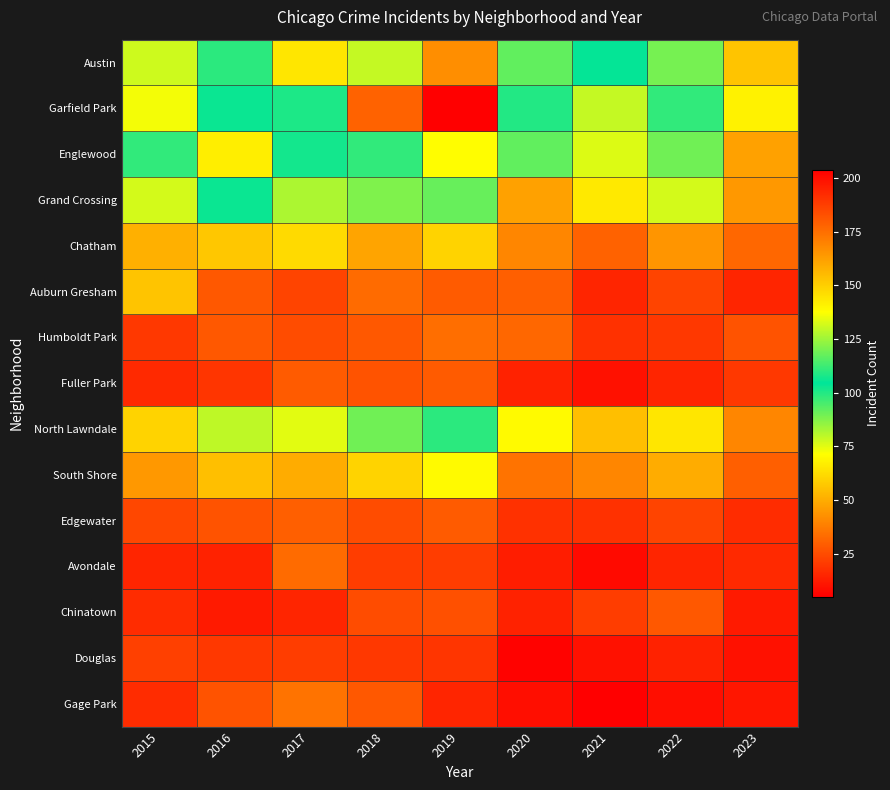

Reading left to right, what are all the values shown in this chart?

Austin: 2015=78	2016=99	2017=65	2018=130	2019=167	2020=92	2021=104	2022=89	2023=56
Garfield Park: 2015=73	2016=103	2017=101	2018=178	2019=204	2020=100	2021=79	2022=98	2023=68
Englewood: 2015=111	2016=142	2017=107	2018=98	2019=138	2020=92	2021=76	2022=90	2023=47
Grand Crossing: 2015=77	2016=106	2017=82	2018=88	2019=91	2020=47	2021=66	2022=77	2023=45
Chatham: 2015=51	2016=57	2017=62	2018=48	2019=60	2020=40	2021=31	2022=44	2023=32
Auburn Gresham: 2015=56	2016=28	2017=23	2018=33	2019=29	2020=30	2021=15	2022=23	2023=15
Humboldt Park: 2015=20	2016=28	2017=25	2018=28	2019=34	2020=32	2021=18	2022=20	2023=27
Fuller Park: 2015=16	2016=19	2017=29	2018=27	2019=29	2020=14	2021=10	2022=15	2023=20
North Lawndale: 2015=60	2016=80	2017=75	2018=90	2019=110	2020=70	2021=55	2022=65	2023=40
South Shore: 2015=45	2016=55	2017=50	2018=60	2019=70	2020=35	2021=40	2022=50	2023=30
Edgewater: 2015=24	2016=27	2017=30	2018=25	2019=29	2020=18	2021=18	2022=23	2023=17
Avondale: 2015=15	2016=14	2017=33	2018=21	2019=21	2020=13	2021=8	2022=15	2023=16
Chinatown: 2015=17	2016=12	2017=15	2018=25	2019=26	2020=14	2021=21	2022=28	2023=12
Douglas: 2015=22	2016=20	2017=21	2018=20	2019=19	2020=6	2021=10	2022=14	2023=10
Gage Park: 2015=17	2016=27	2017=35	2018=28	2019=15	2020=9	2021=5	2022=9	2023=11